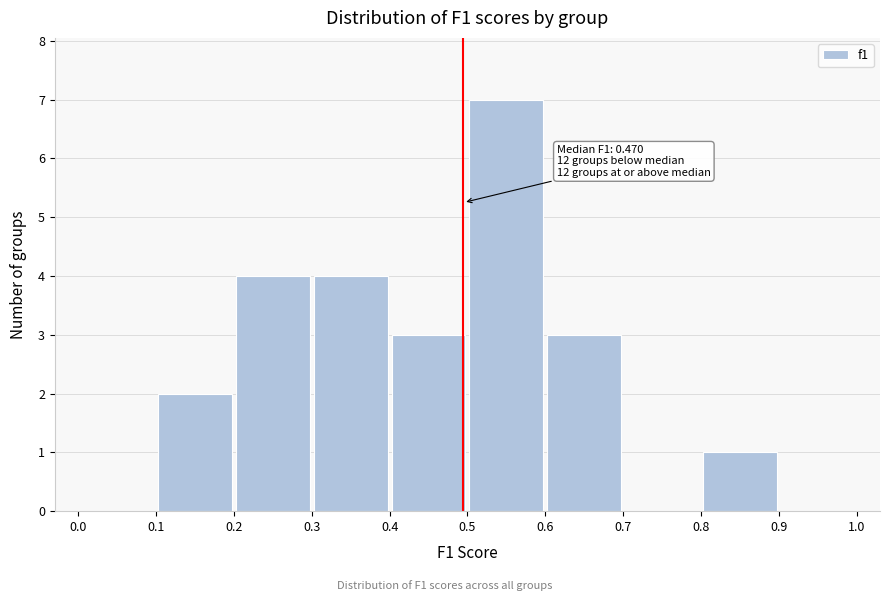

Over which range of the x-axis is the bar tallest?

0.5 to 0.6